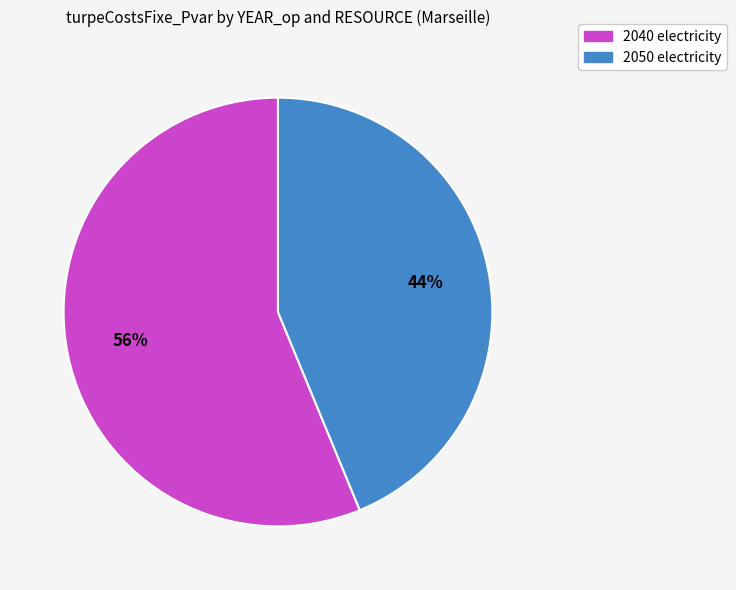

Approximately how many times larger is the value at 2050 electricity compared to 2040 electricity?

0.8